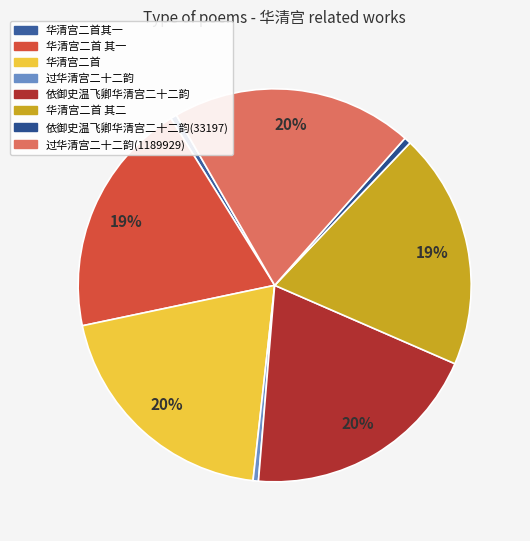

Count the number of slices in the pie.

8